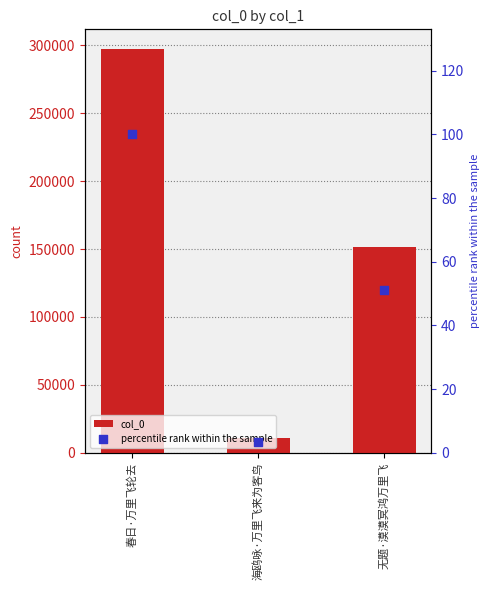

Which series has the largest Y range (max minus min)?

col_0